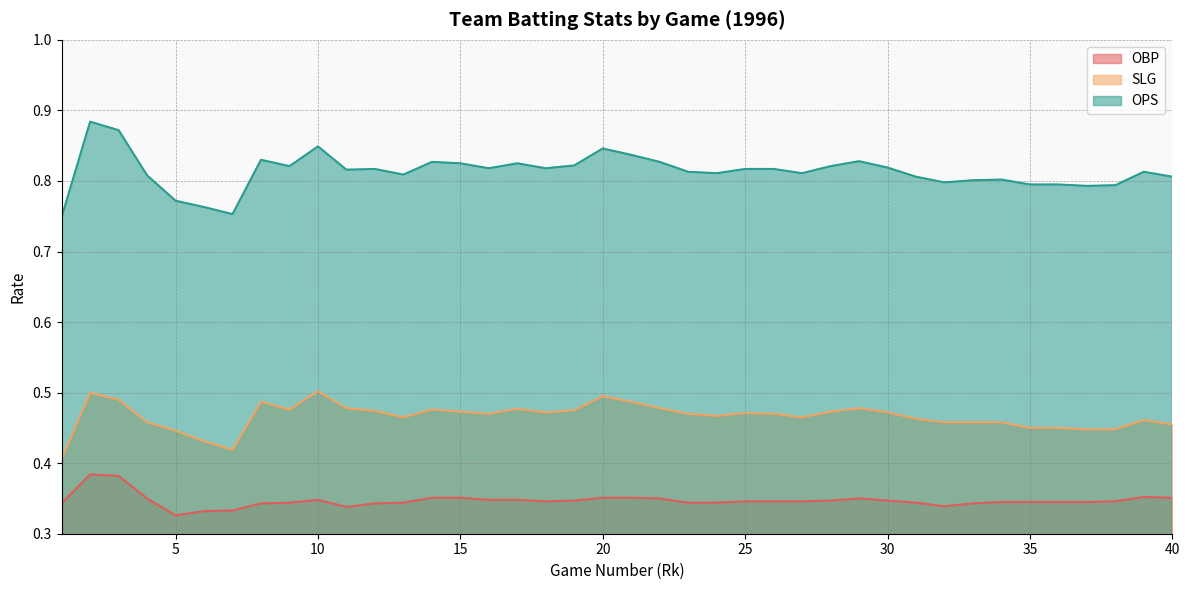

What is the lowest value of the SLG series?

0.4